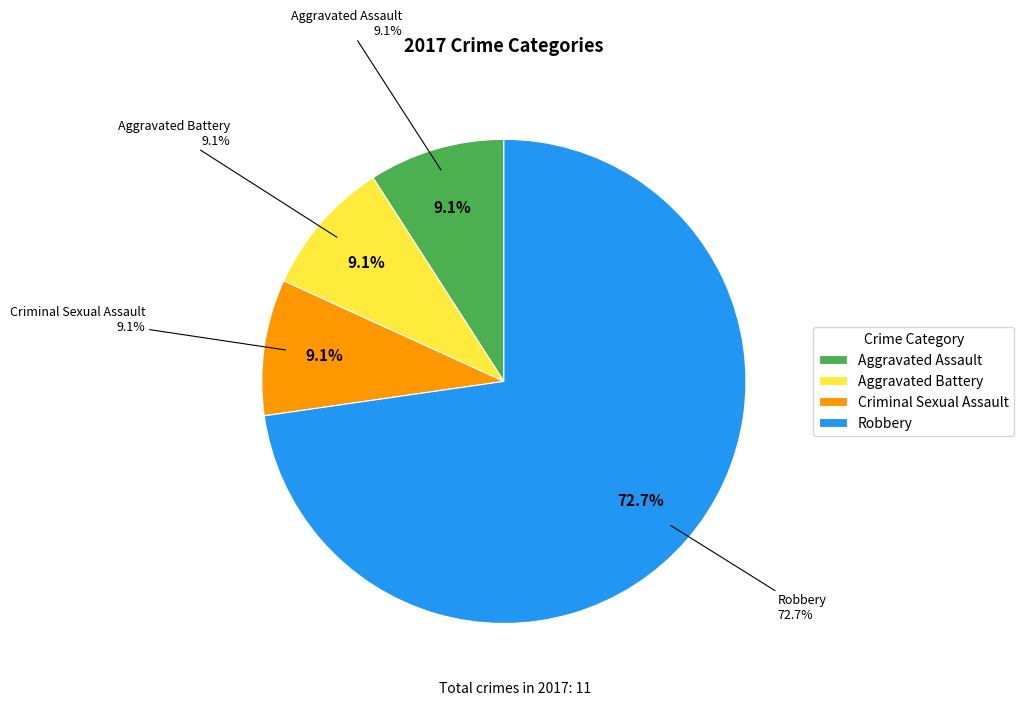

What is the change in value from Criminal Sexual Assault to Robbery?

+7